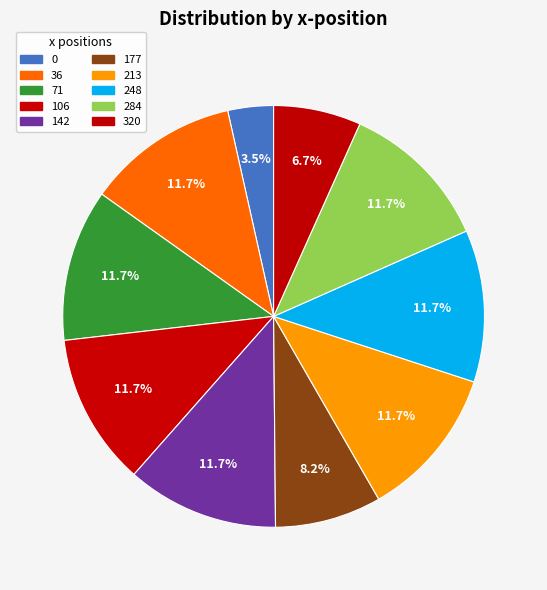

To the nearest percent, what is the average slice percentage?

10%